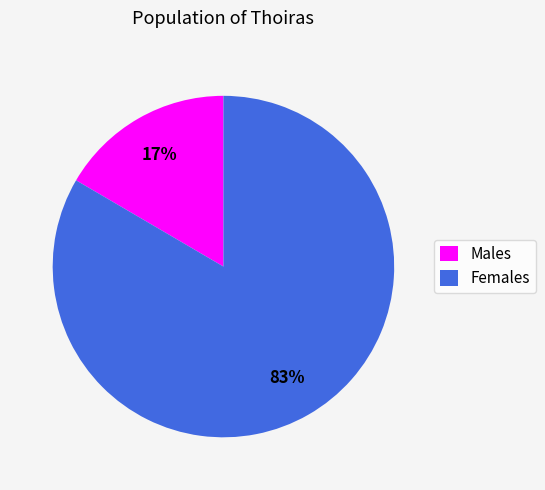

Do Females and Males together represent more than half of the pie?

Yes